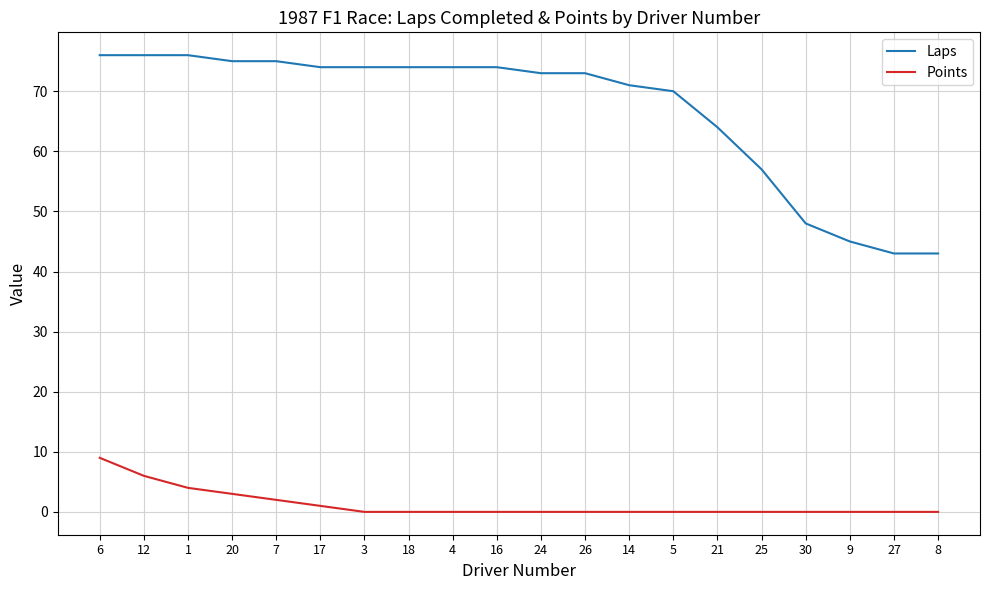

What position from the left is 7?

5